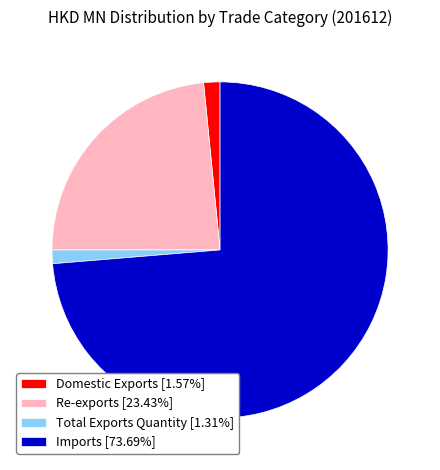

Is there any slice that represents more than half of the pie?

Yes